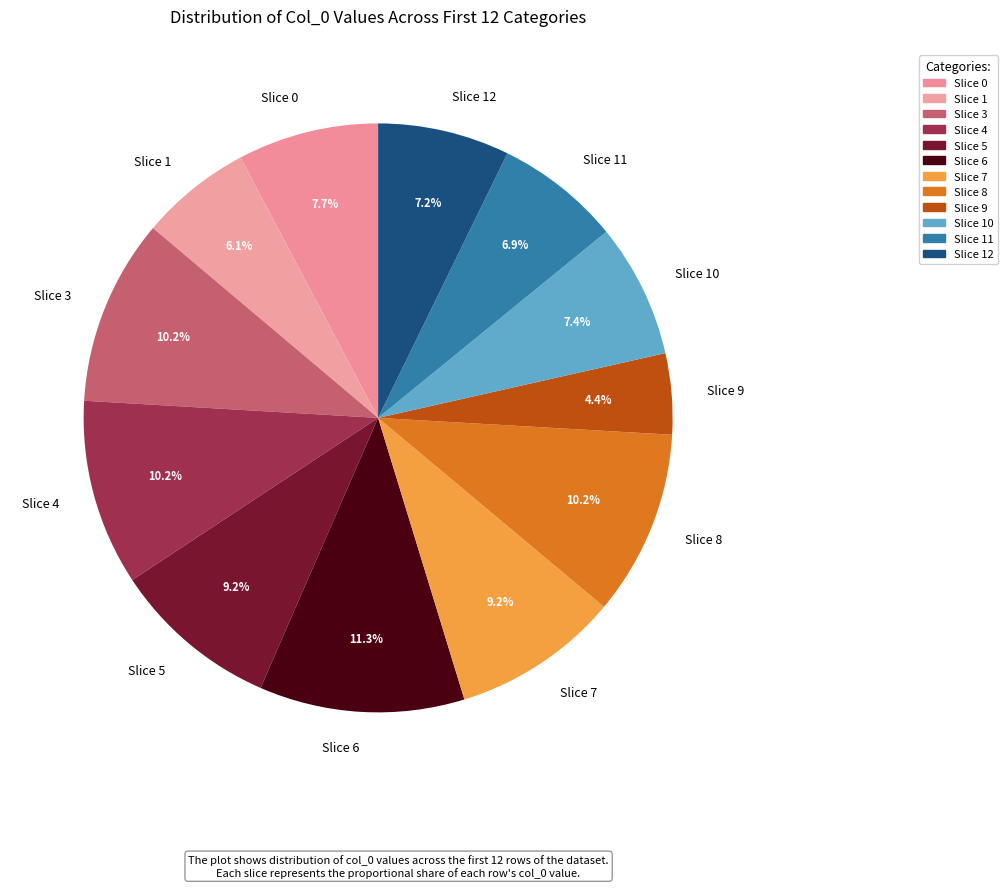

How many segments does this pie chart have?

12